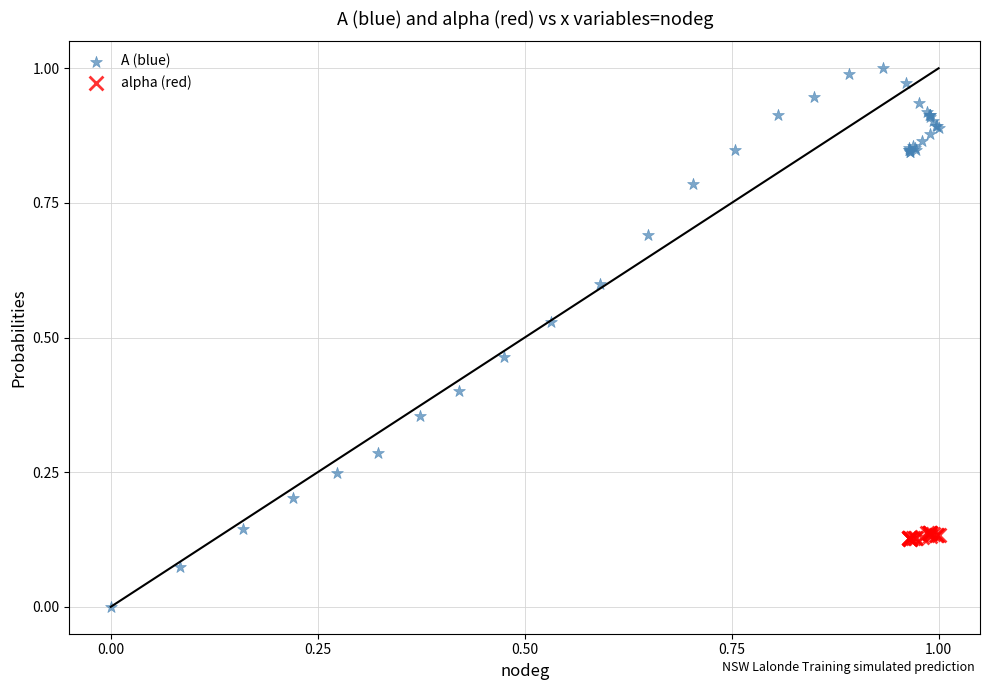

Which series reaches the minimum Y coordinate?

A (blue)